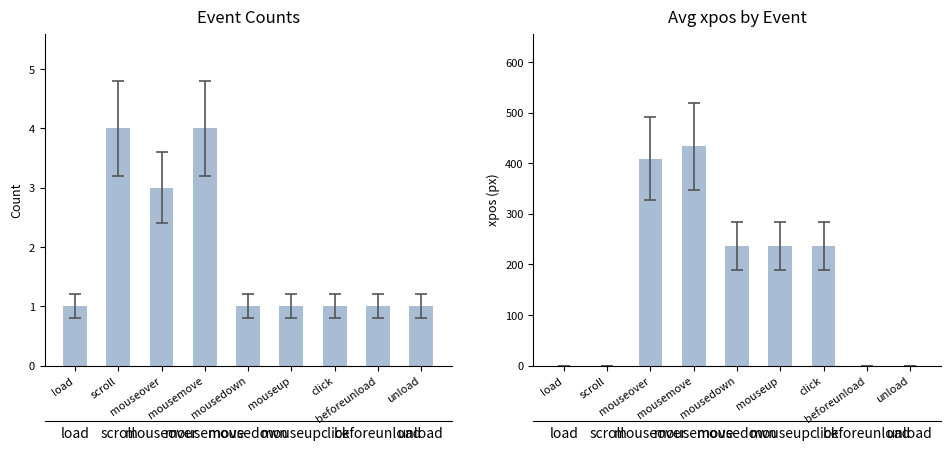

Is it true that Avg xpos equals 236 at click?

True